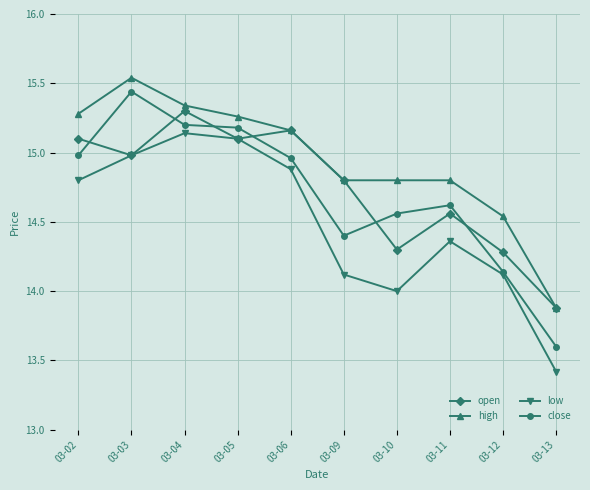

Rank the series by their maximum value, from highest to lowest.

high, close, open, low